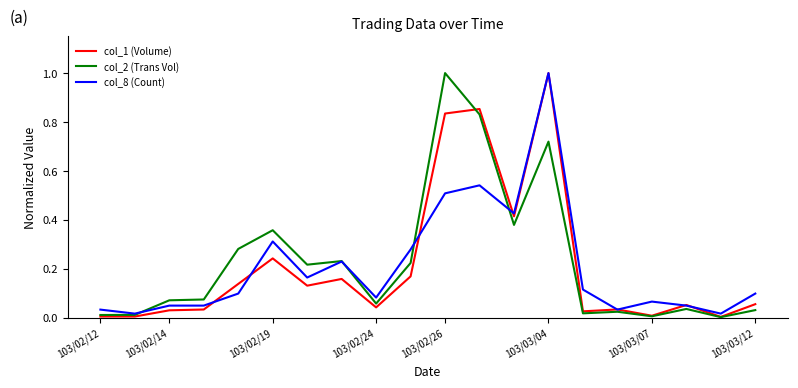

What is the highest value of the col_2 (Trans Vol) series?

1.0